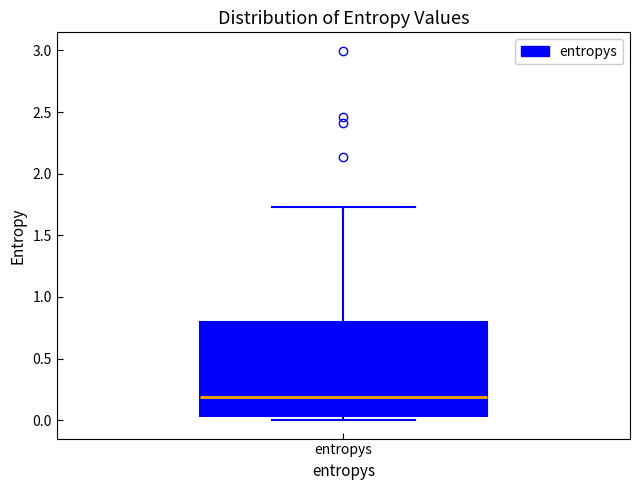

Read this box plot against the y-axis: the position of the median line, the range covered by the box, and the ends of both whiskers. The values are not printed on the chart, so give them approximately, as read against the axis.

median 0.20, box 0.05 to 0.80, whiskers 0.00 to 1.75